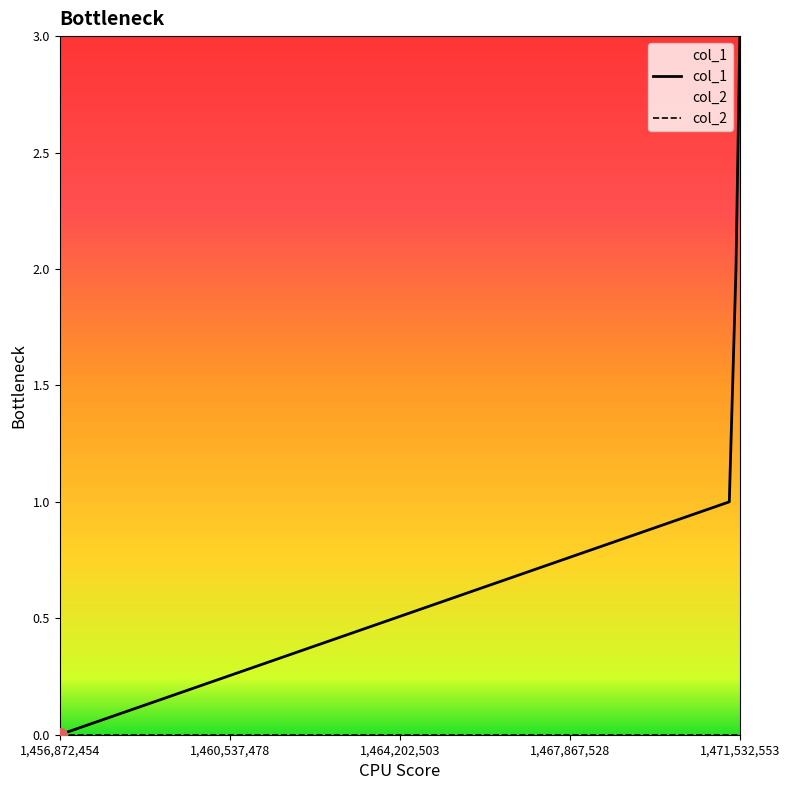

True or false: col_1 and col_2 cross at least once.

False